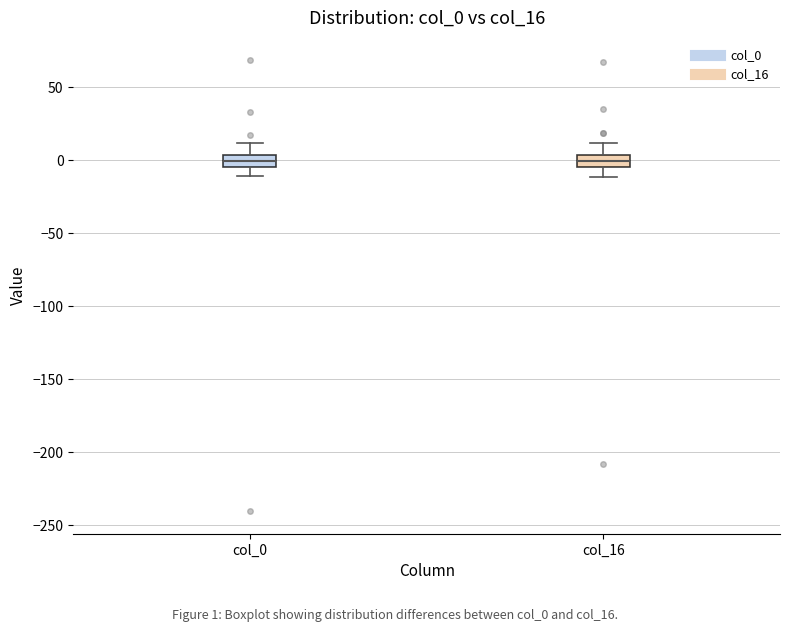

Reading left to right, read every box against the y-axis: the position of its median line, the range the box covers, and the ends of its whiskers. The values are not printed on the chart, so give them approximately, as read against the axis.

col_0: median 0, box -5 to 5, whiskers -10 to 10
col_16: median 0, box -5 to 5, whiskers -10 to 10